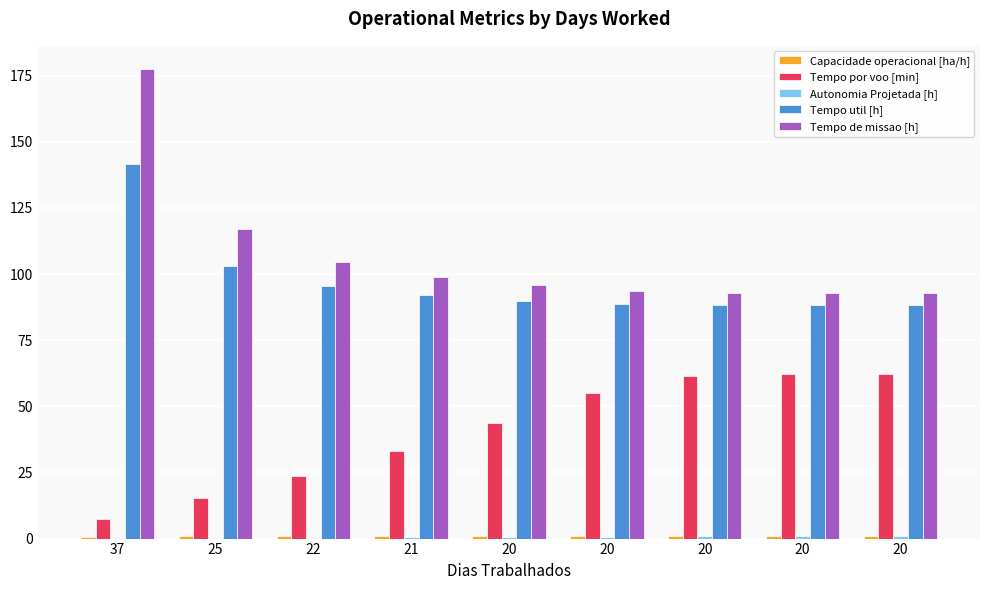

Which has a higher value, 20 or 20?

20